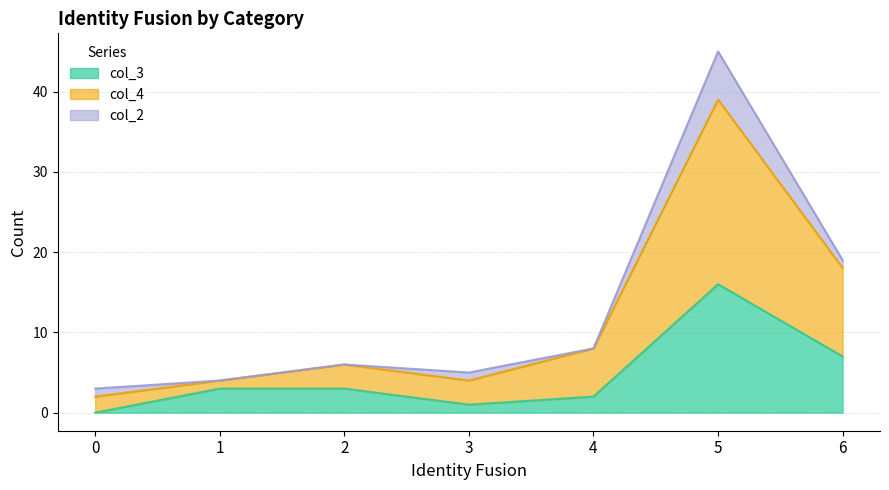

Is the value of col_4 at 4 greater than the value of col_3 at 4?

Yes